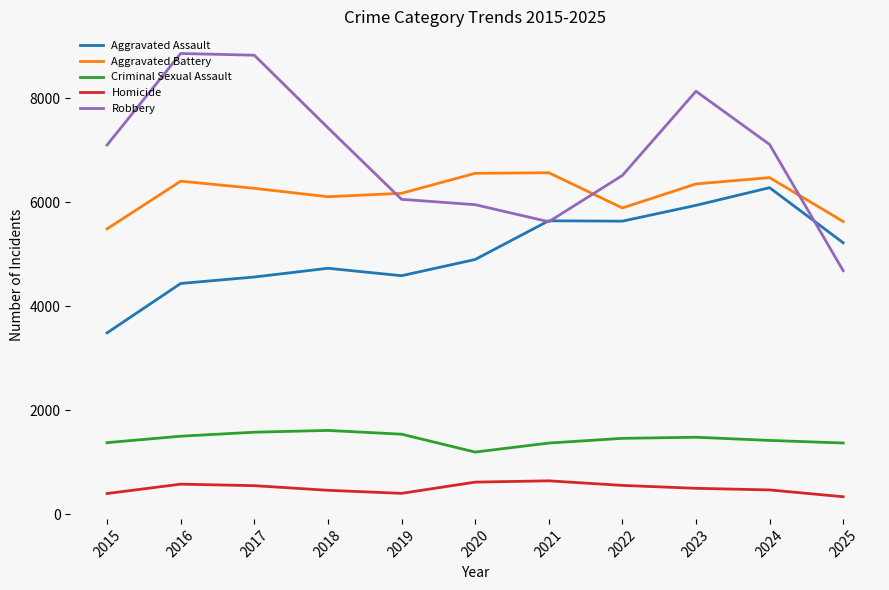

At 2018, list the series in order from smallest to largest.

Homicide, Criminal Sexual Assault, Aggravated Assault, Aggravated Battery, Robbery